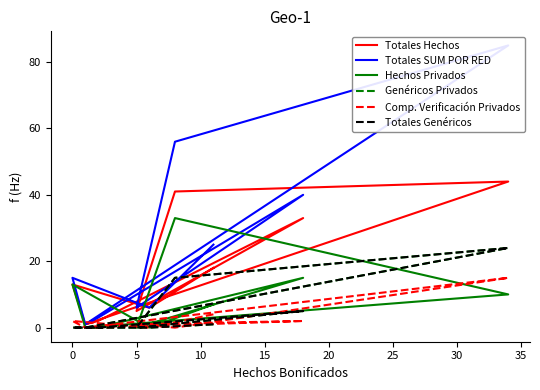

What is the difference between the Totales SUM POR RED values at 15 and 5?

70